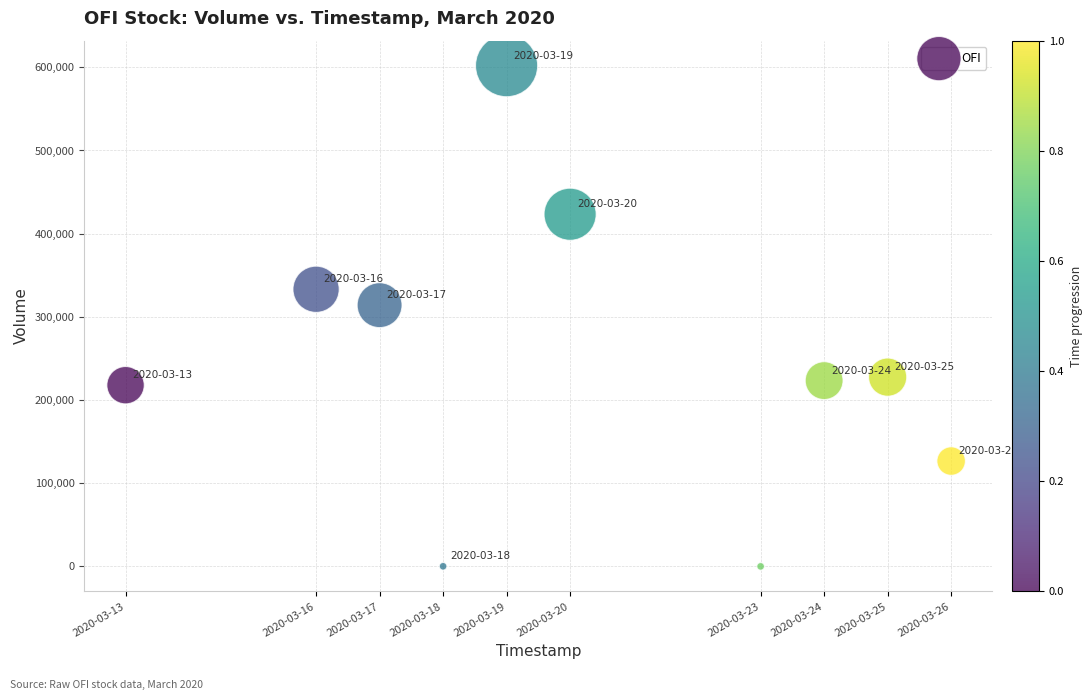

What is the average X value?

1584671040